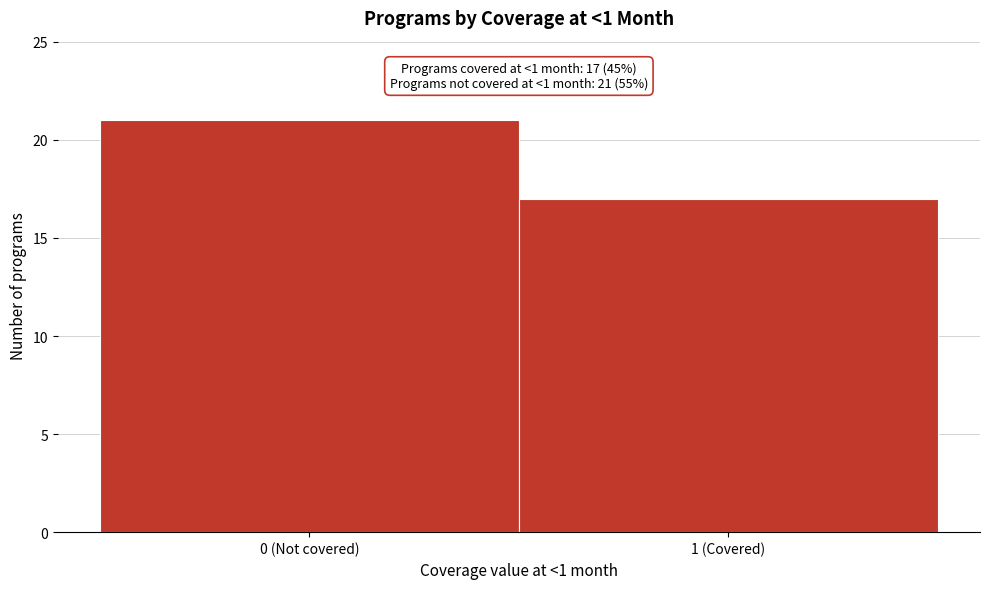

Reading right to left, what are all the values shown in this chart?

1 (Covered)=17	0 (Not covered)=21